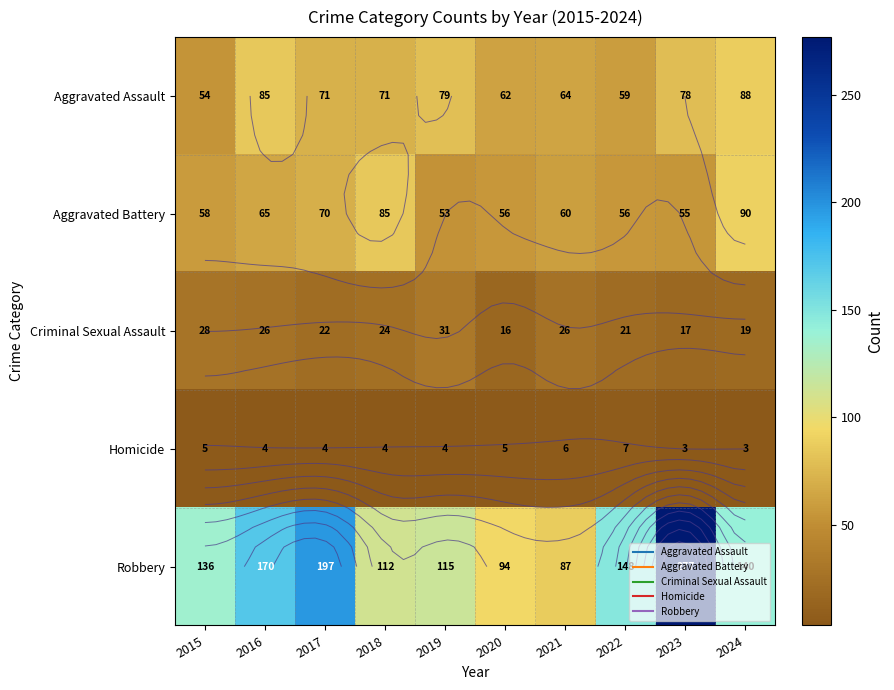

Rank the series by their maximum value, from highest to lowest.

Robbery, Aggravated Battery, Aggravated Assault, Criminal Sexual Assault, Homicide